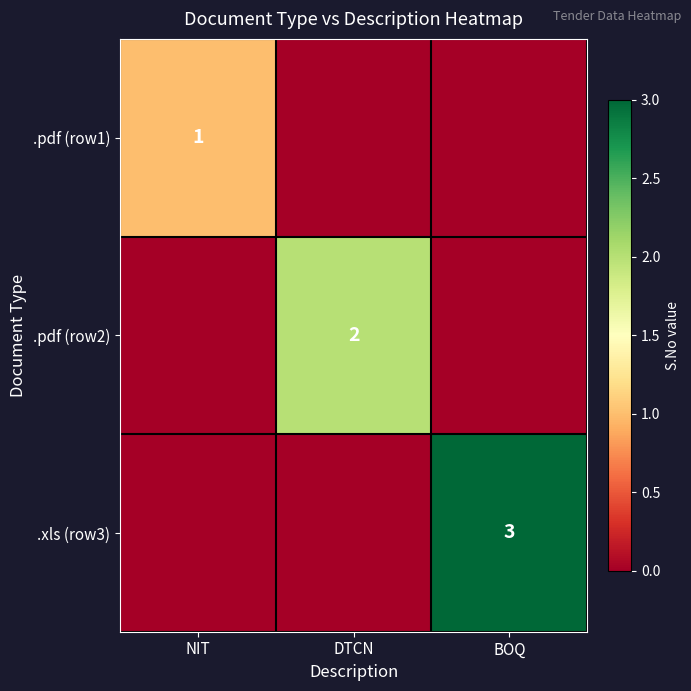

Is it true that .pdf (row2) equals 0 at DTCN?

False